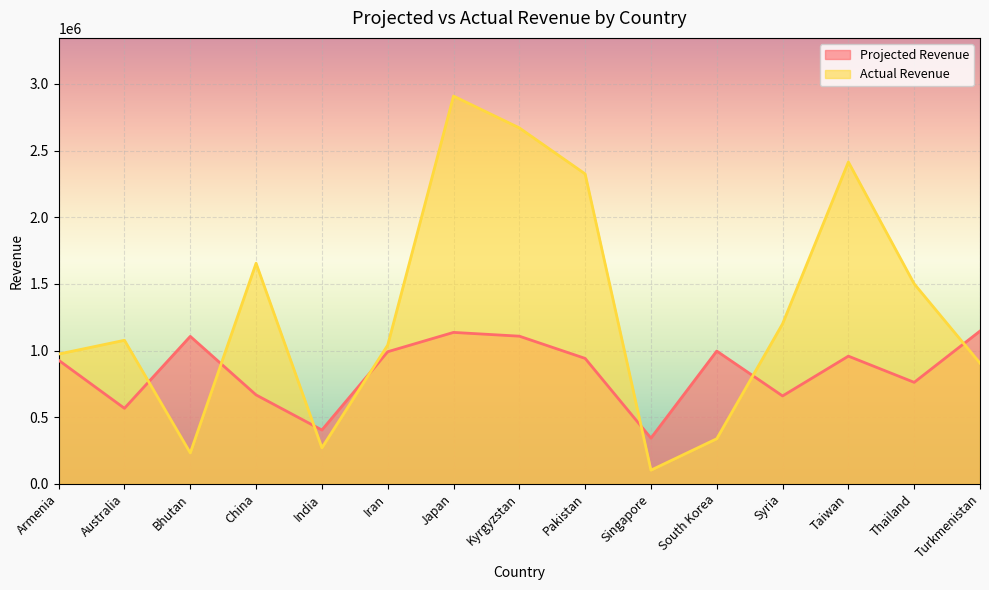

List the series in order of their peak value, lowest first.

Projected Revenue, Actual Revenue